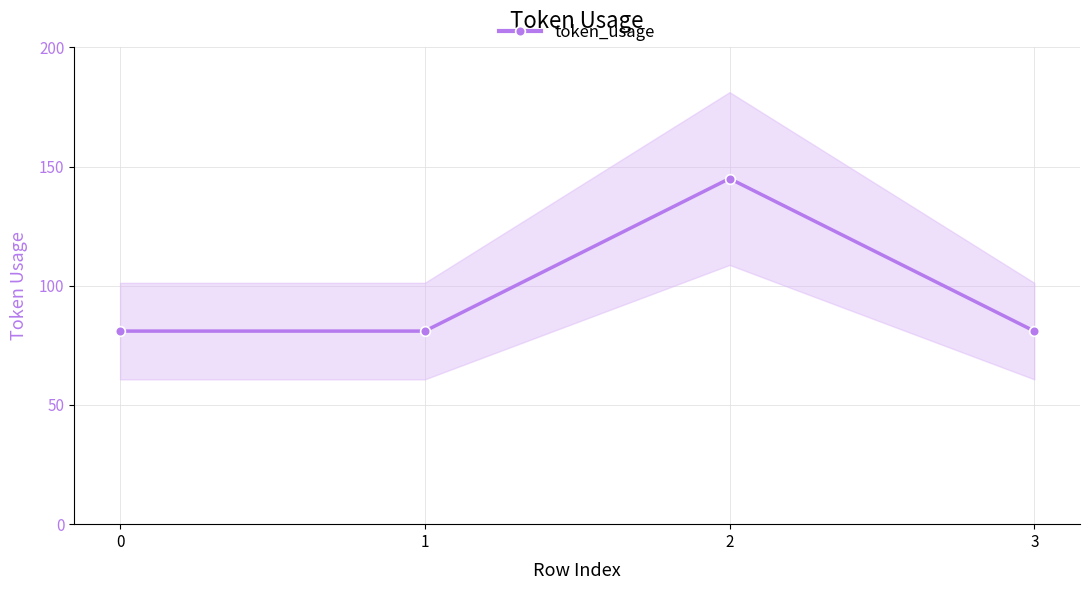

List the labels in order of value, largest first.

2, 0, 1, 3